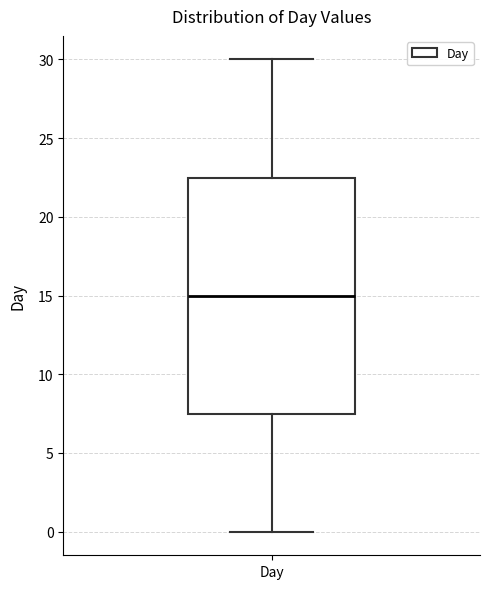

Read this box plot against the y-axis: the position of the median line, the range covered by the box, and the ends of both whiskers. The values are not printed on the chart, so give them approximately, as read against the axis.

median 15.0, box 7.5 to 22.5, whiskers 0.0 to 30.0